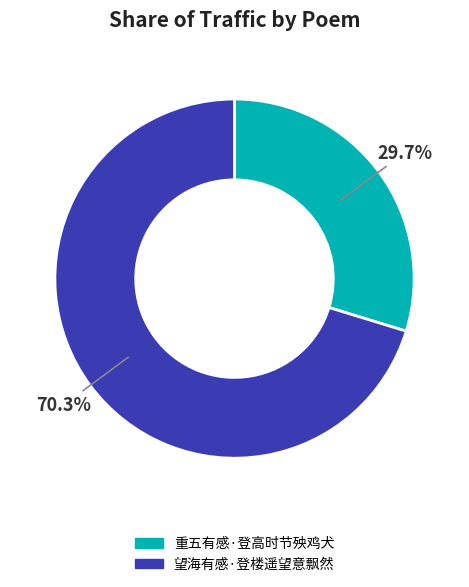

What is the majority slice?

望海有感·登楼遥望意飘然